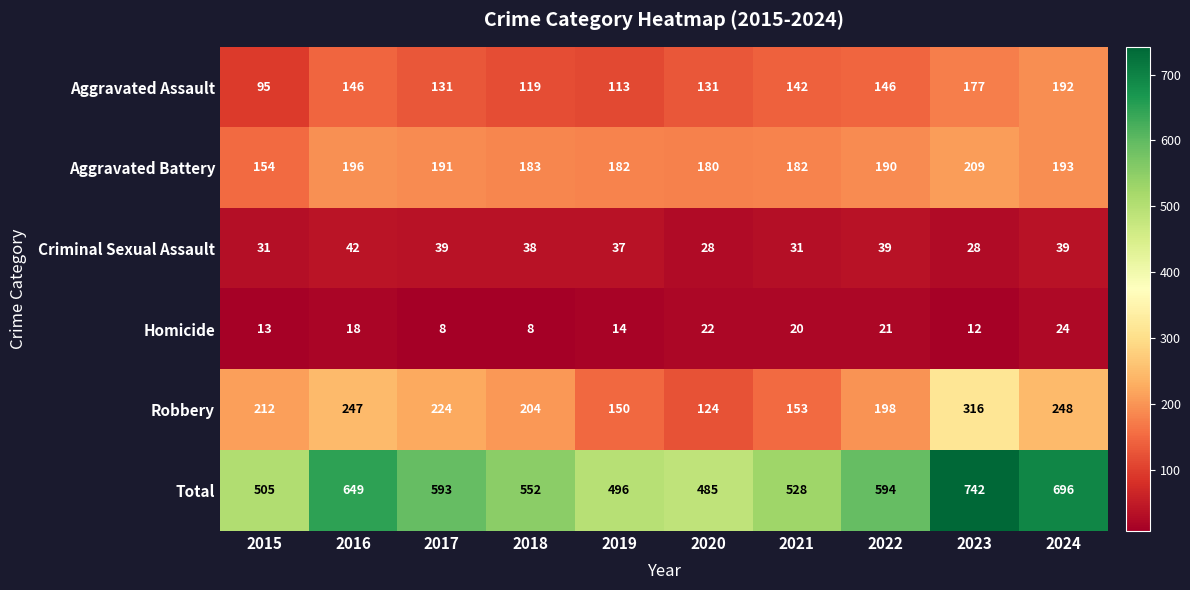

Read the Aggravated Assault value at 2021, to the nearest 5.

140